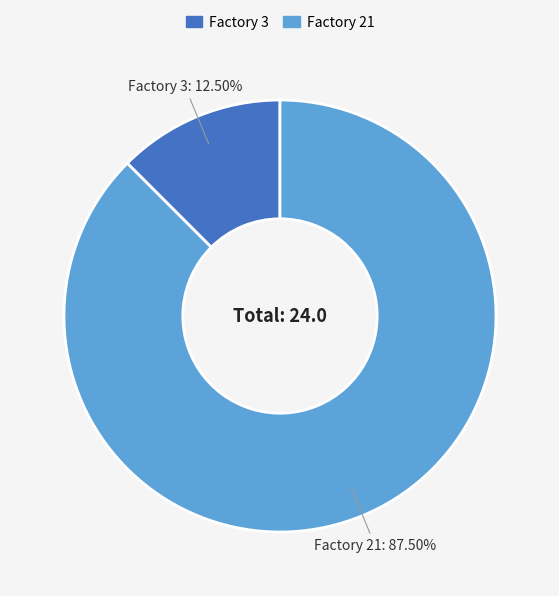

What is the smallest slice in the pie chart?

Factory 3